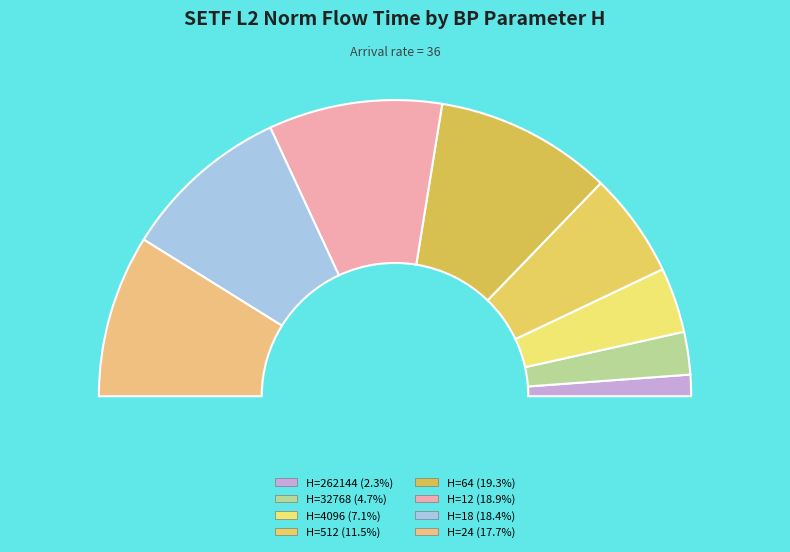

How many segments does this pie chart have?

8